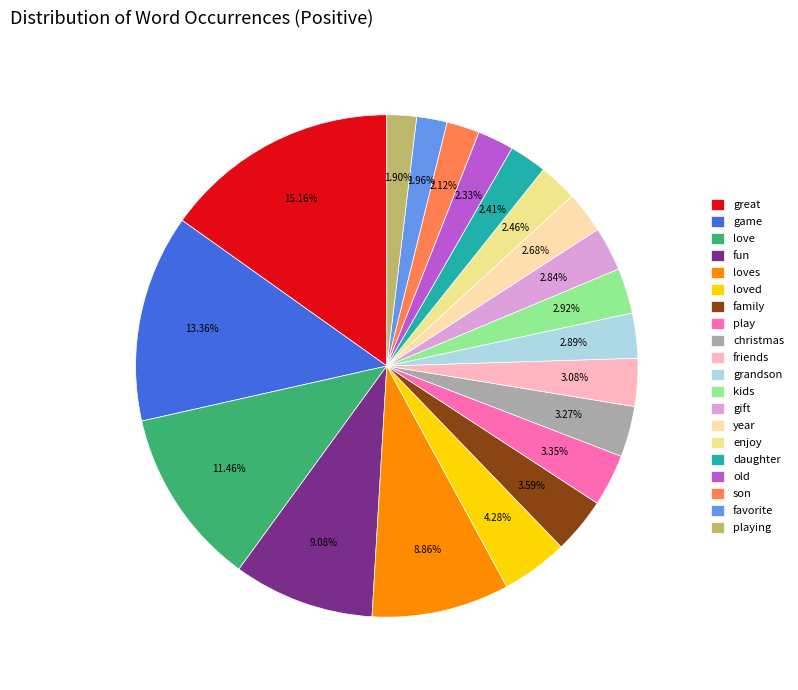

True or false: enjoy accounts for 2% of the total.

True